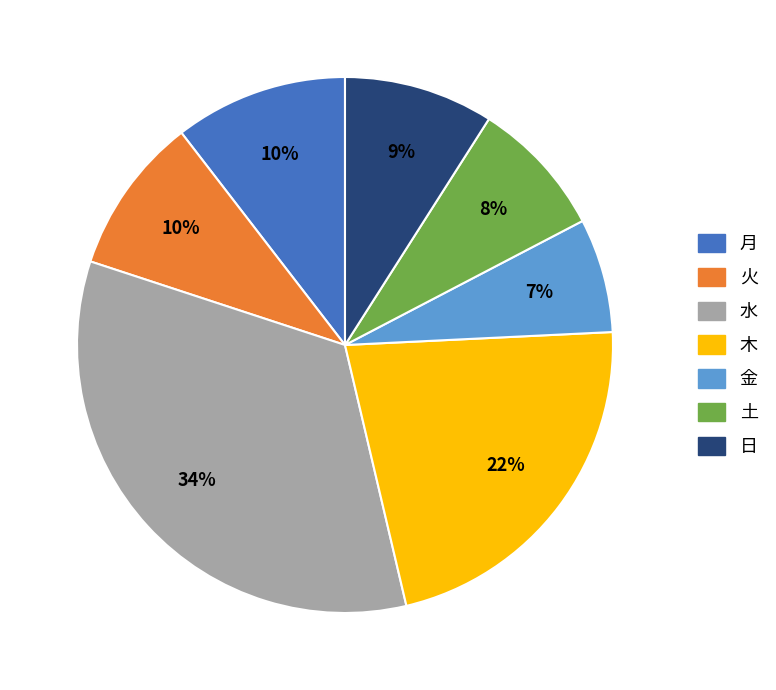

Between 金 and 土, which is larger?

土